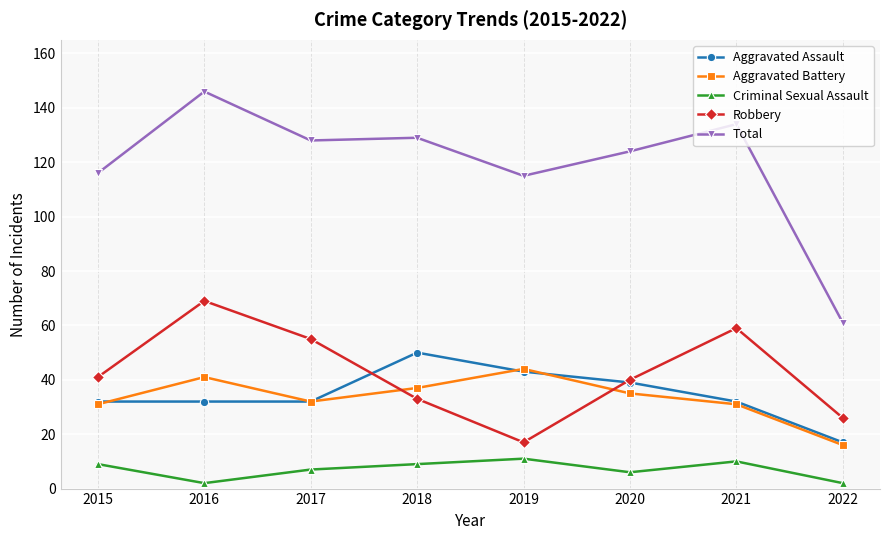

Reading left to right, extract all data points from this chart.

Aggravated Assault: 2015=32	2016=32	2017=32	2018=50	2019=43	2020=39	2021=32	2022=17
Aggravated Battery: 2015=31	2016=41	2017=32	2018=37	2019=44	2020=35	2021=31	2022=16
Criminal Sexual Assault: 2015=9	2016=2	2017=7	2018=9	2019=11	2020=6	2021=10	2022=2
Robbery: 2015=41	2016=69	2017=55	2018=33	2019=17	2020=40	2021=59	2022=26
Total: 2015=116	2016=146	2017=128	2018=129	2019=115	2020=124	2021=134	2022=61